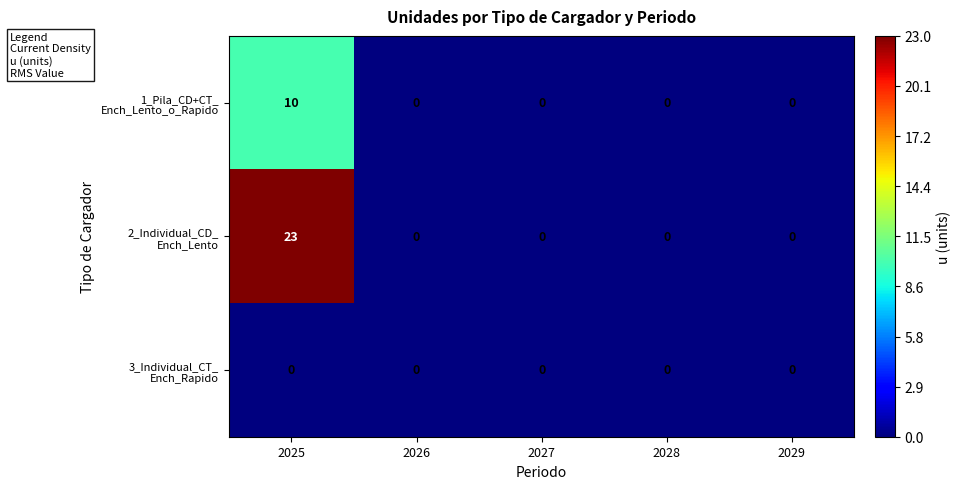

What is the total value across all series at 2025?

33